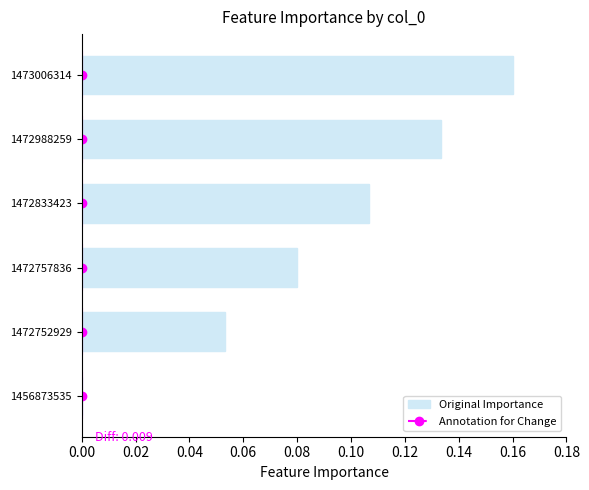

At which category does the chart reach its peak across all series?

1473006314